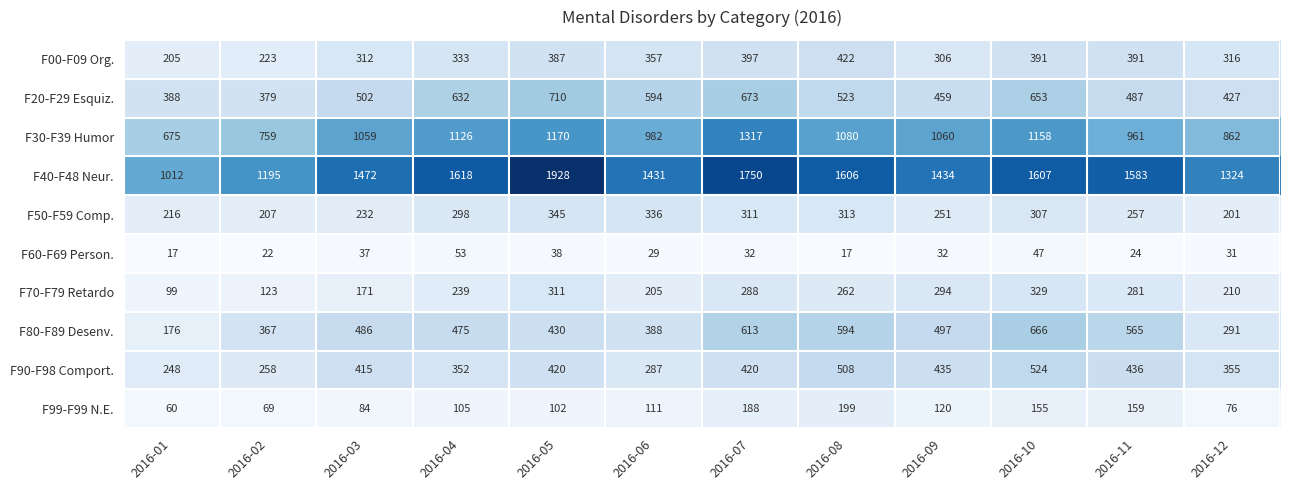

True or false: F70-F79 Retardo has a value of 44 at 2016-06.

False